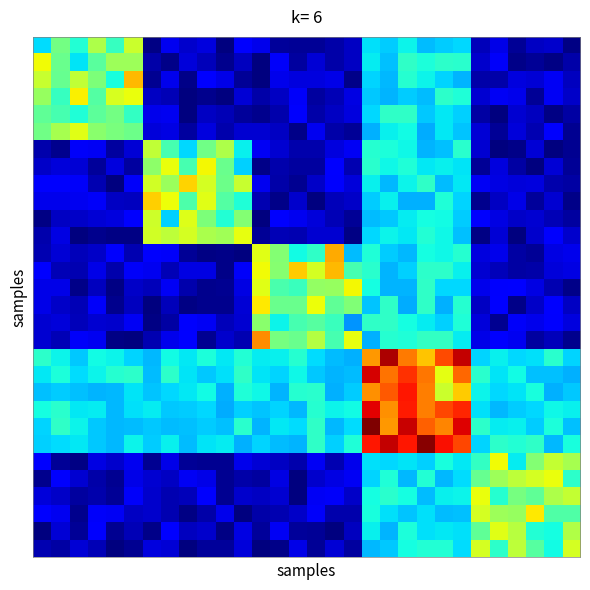

At how many categories does at least one series exceed 0?

30